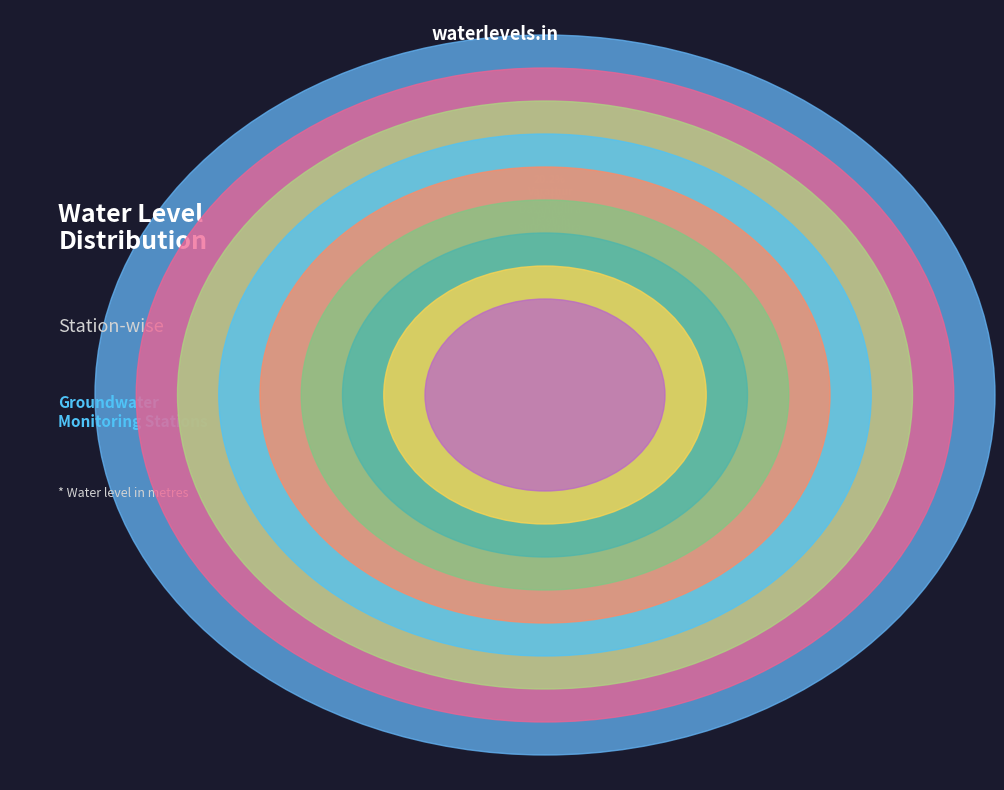

Rank the categories by value from highest to lowest.

Varathur, Dasanapura, Singasandra, Anekal, Bangalore ii, Anekal1, Begihalli, Bangalore i, Bangalore-iv